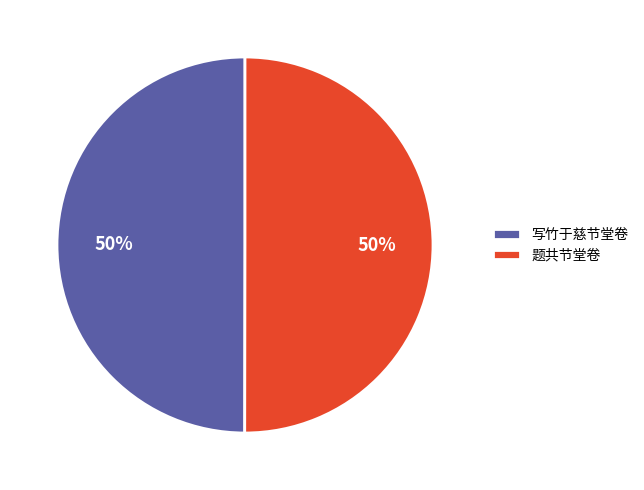

To the nearest percent, what portion does 写竹于慈节堂卷 represent?

50%